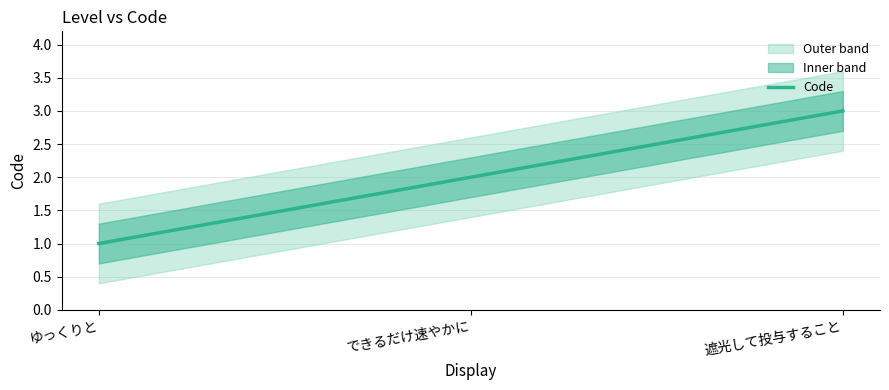

True or false: the data shows 1 at できるだけ速やかに.

False